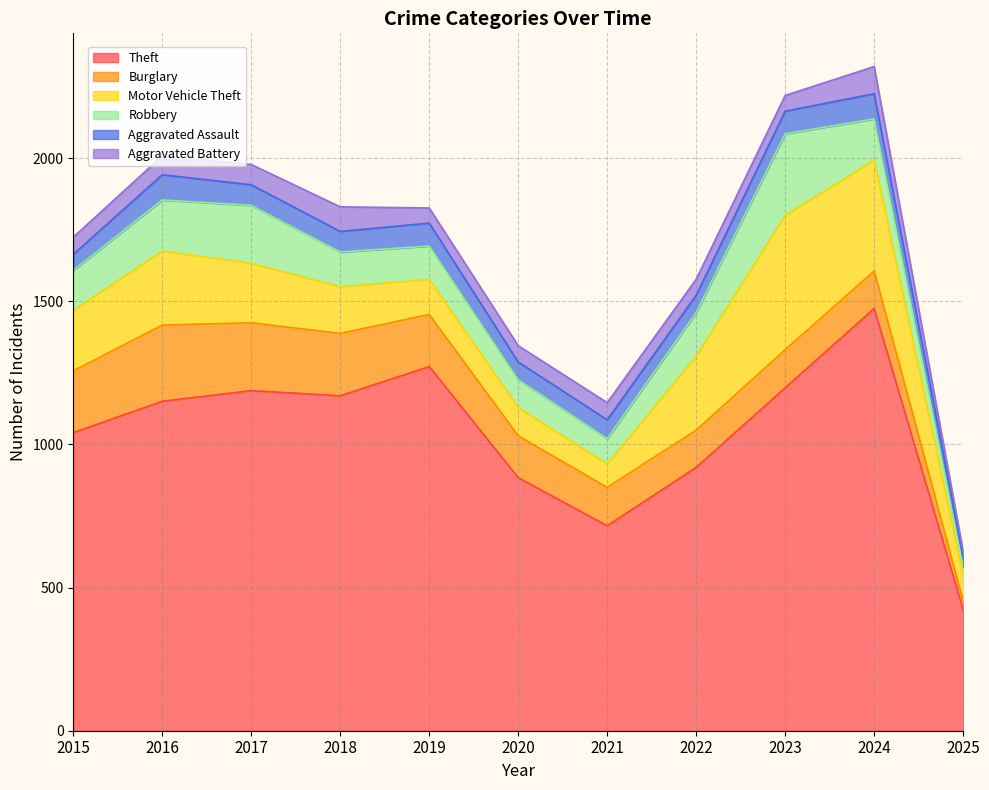

What is the difference between the highest and lowest values at 2019?

1219